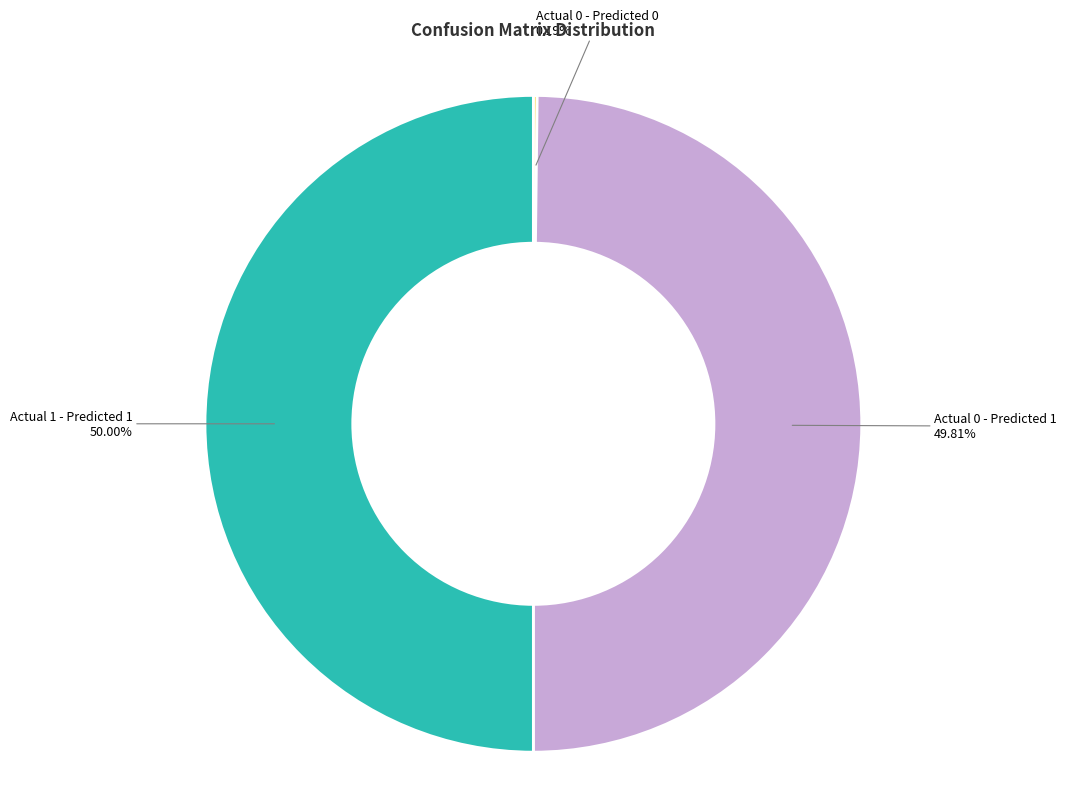

To the nearest percent, what portion does Actual 0 - Predicted 1 represent?

50%